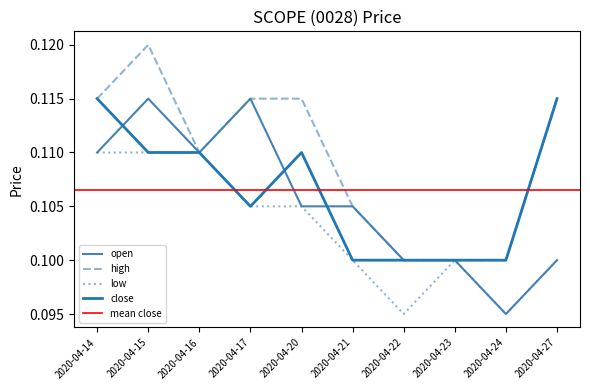

The low series shows 0.1 at 2020-04-17. True or false?

True